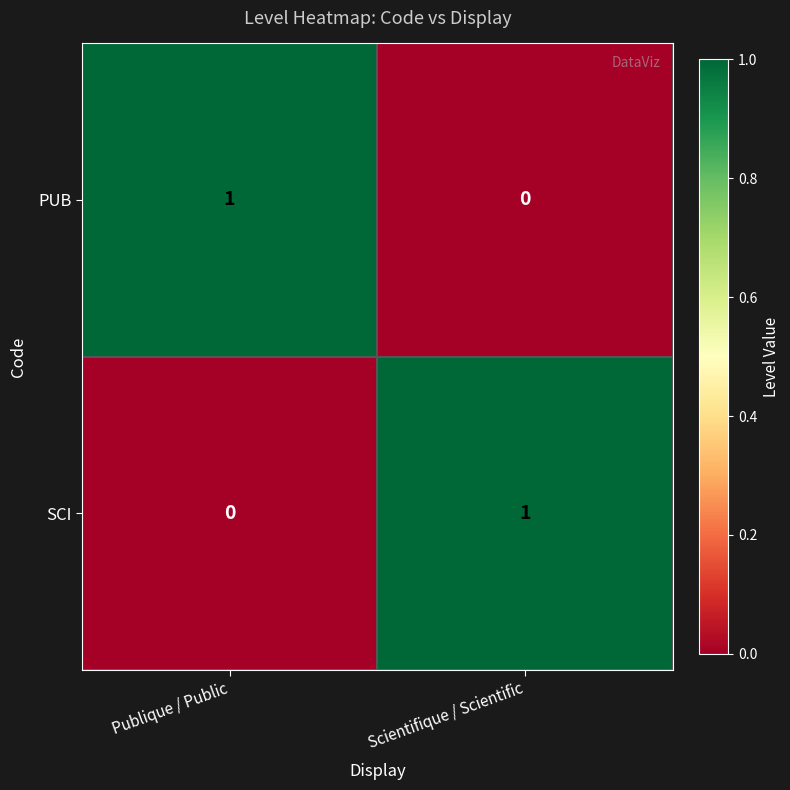

How many data points does each series have?

2